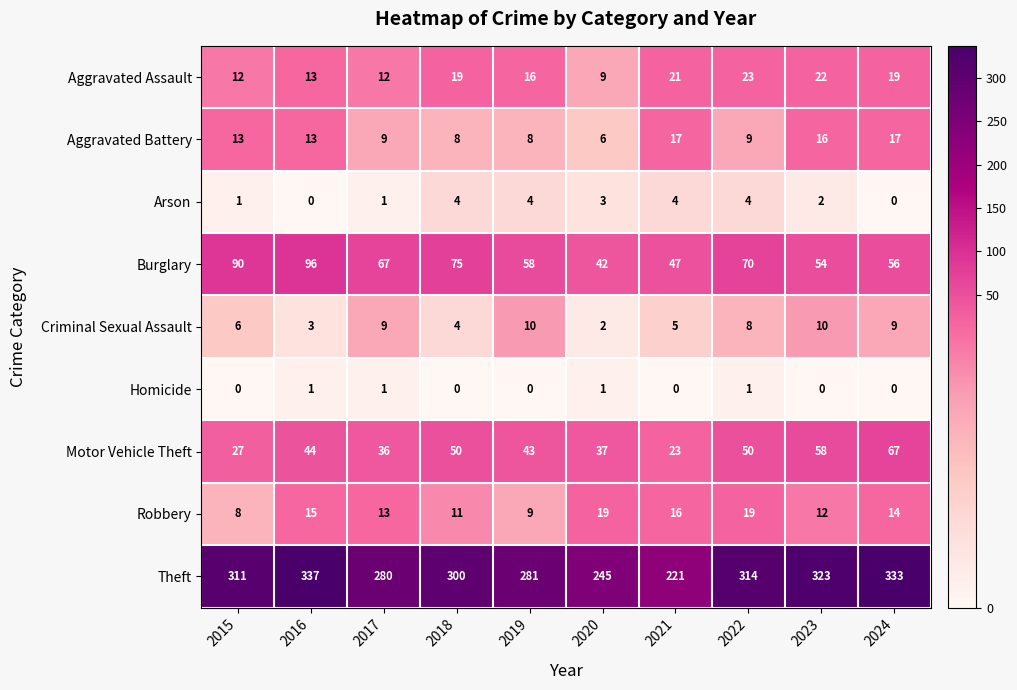

Which series has the largest total across all categories?

Theft